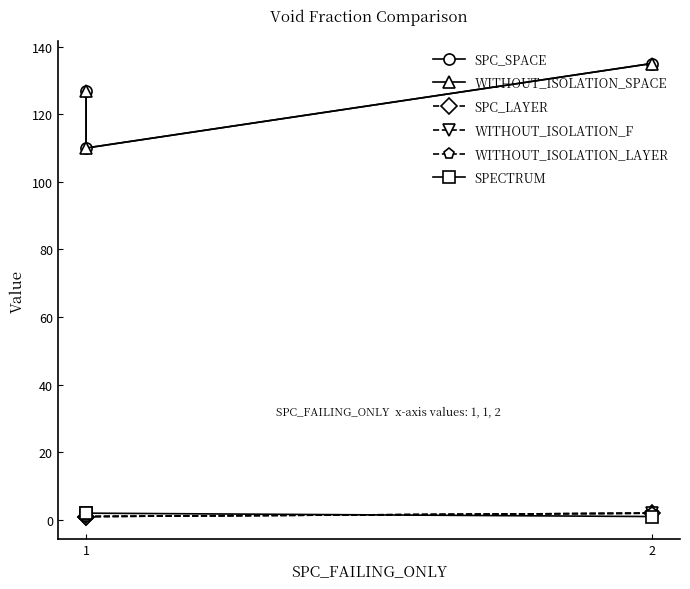

True or false: WITHOUT_ISOLATION_F has a value of 1 at 0.

True